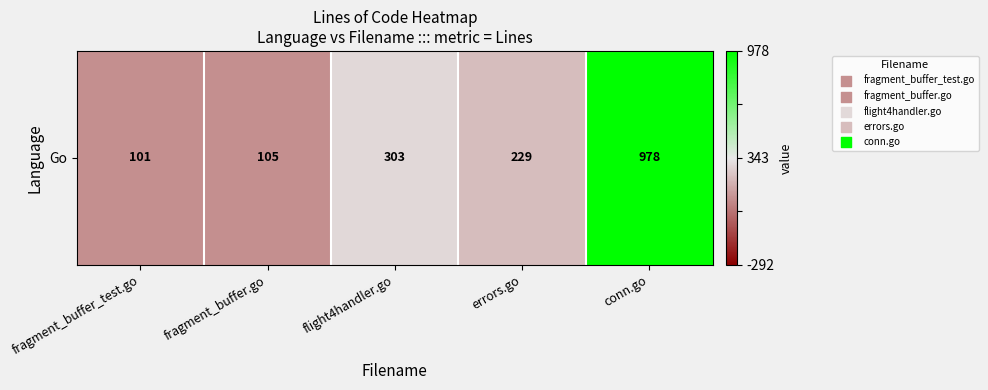

How many data points does each series have?

5